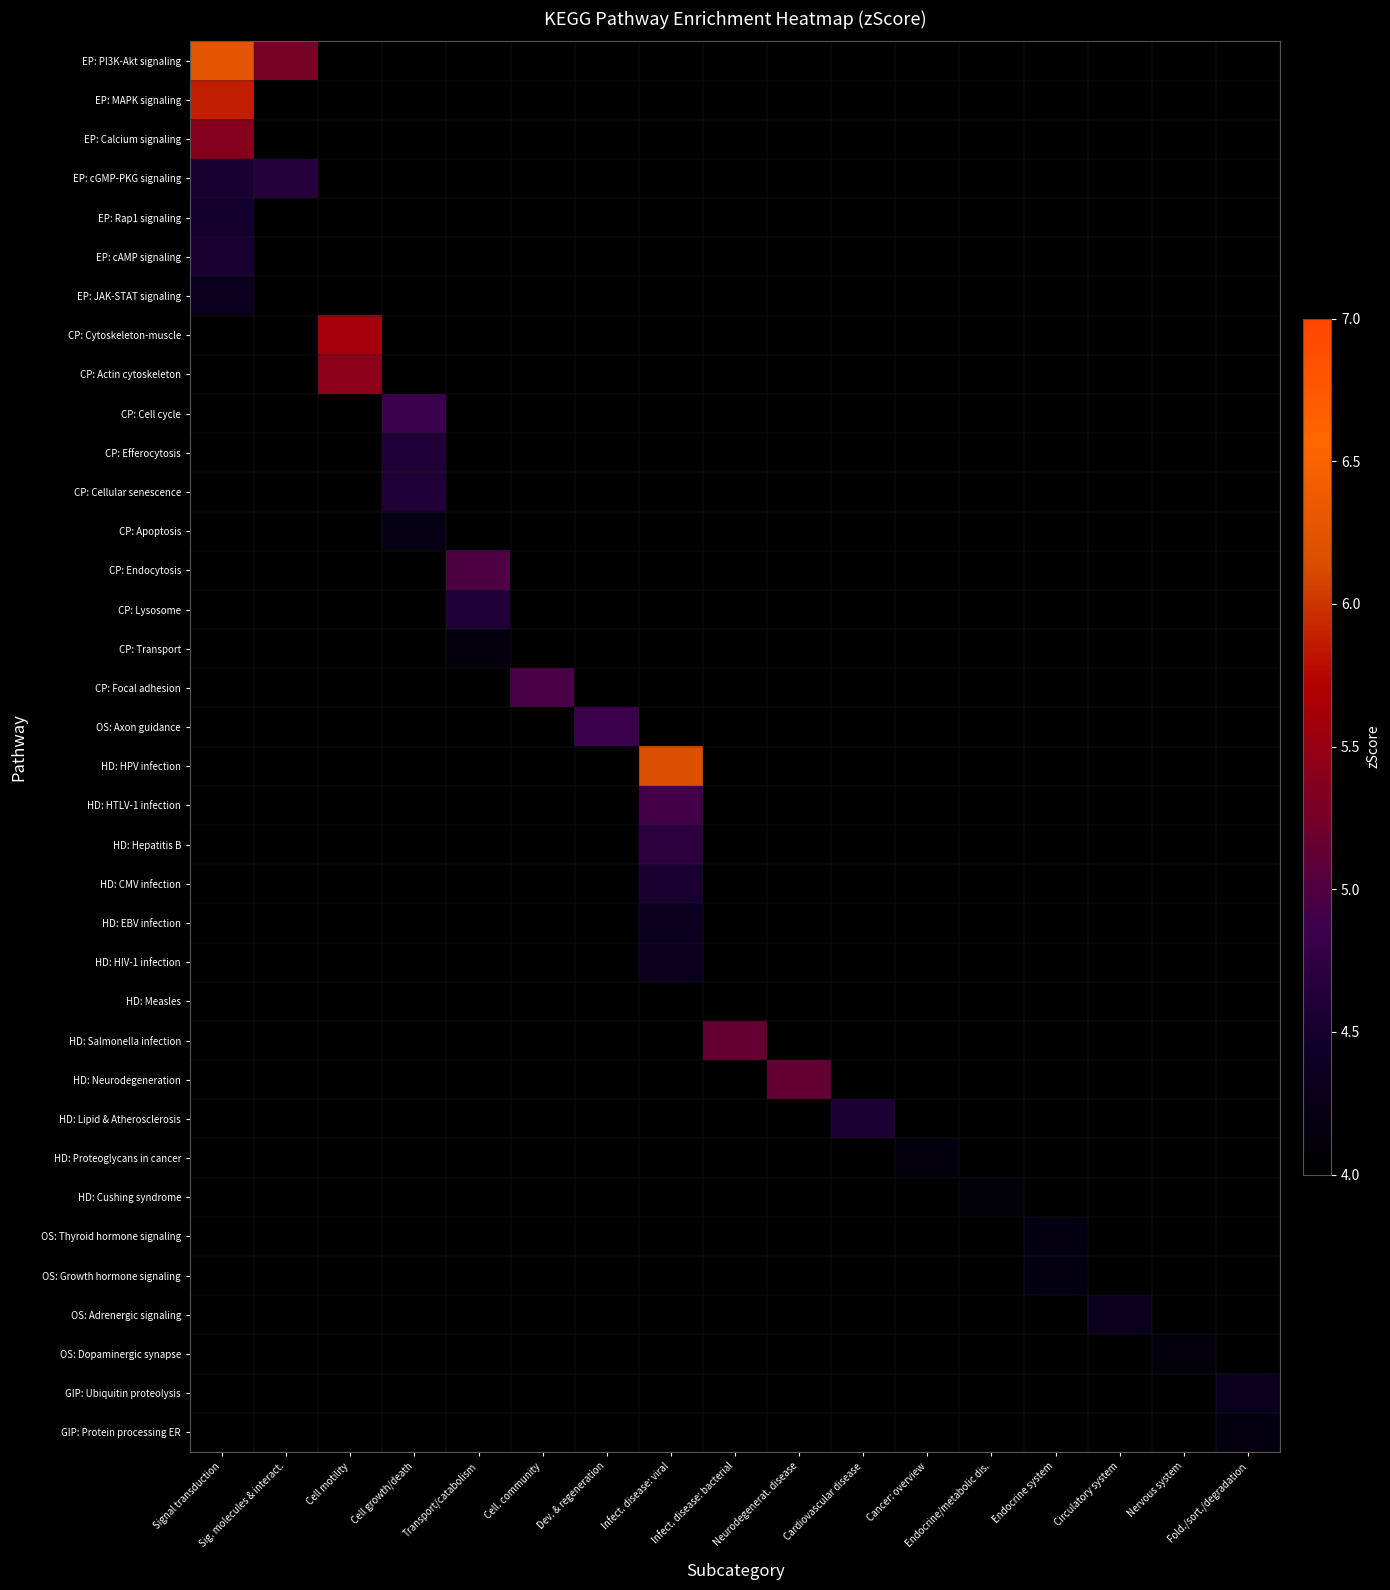

At which category is the sum across all series the highest?

Signal transduction